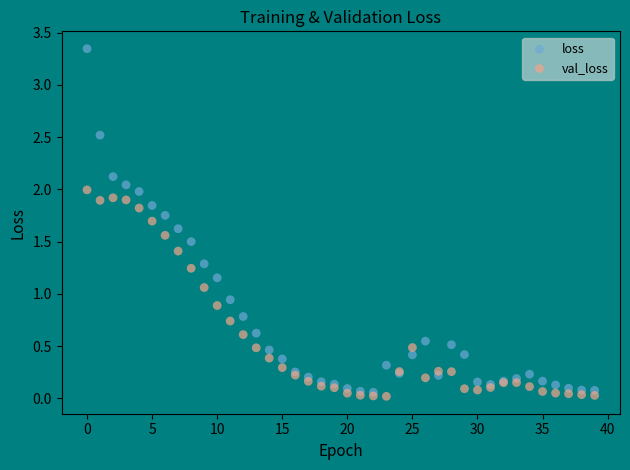

What are all the series names shown in the legend?

loss, val_loss